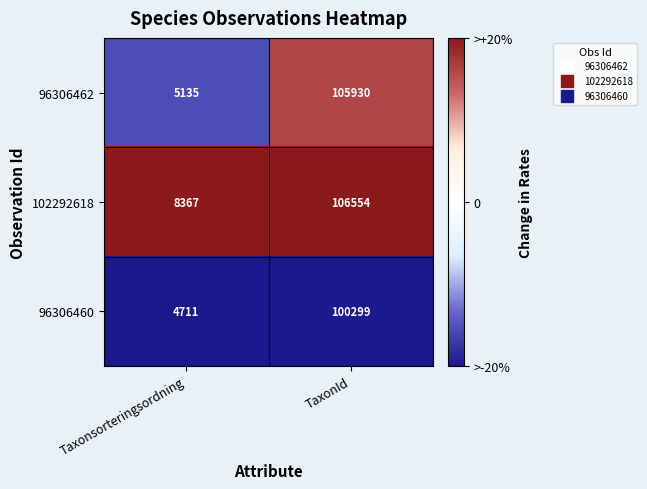

Rank the series by their average value, from lowest to highest.

96306460, 96306462, 102292618